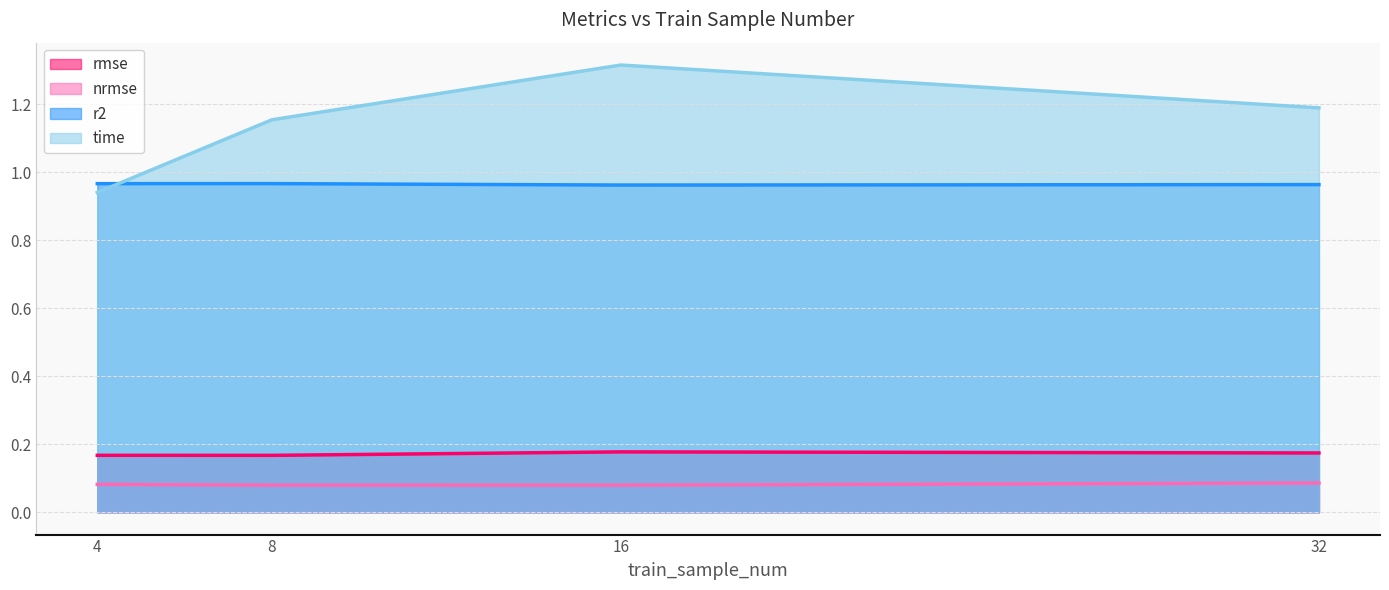

How many nrmse values are between 0 and 1?

4